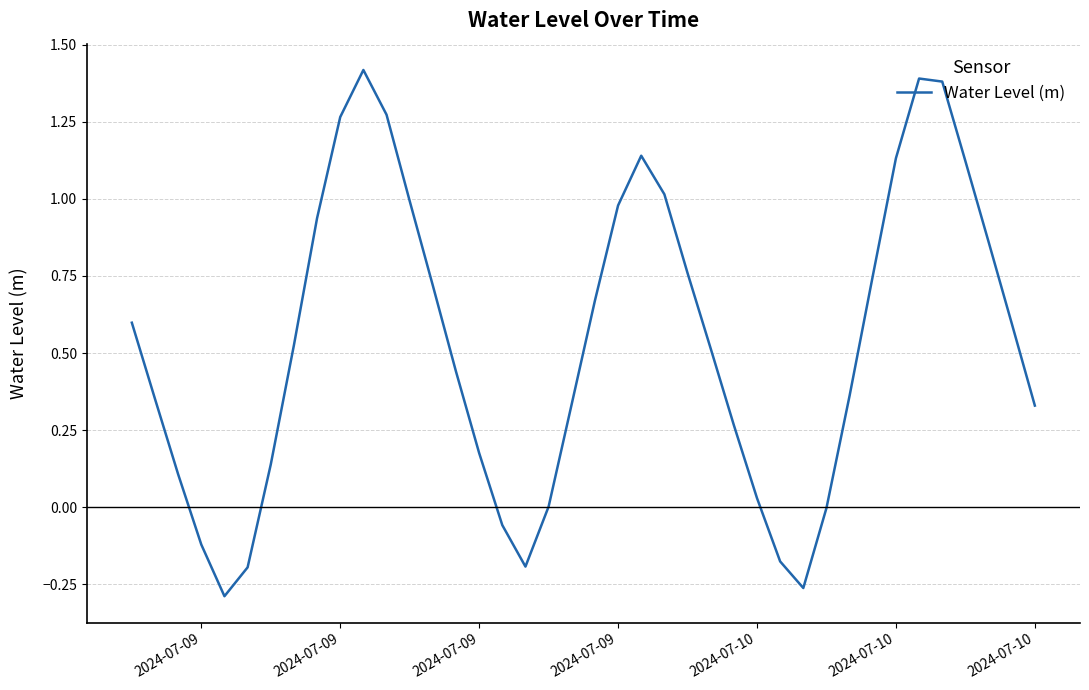

What is the difference between the maximum and minimum values?

1.7